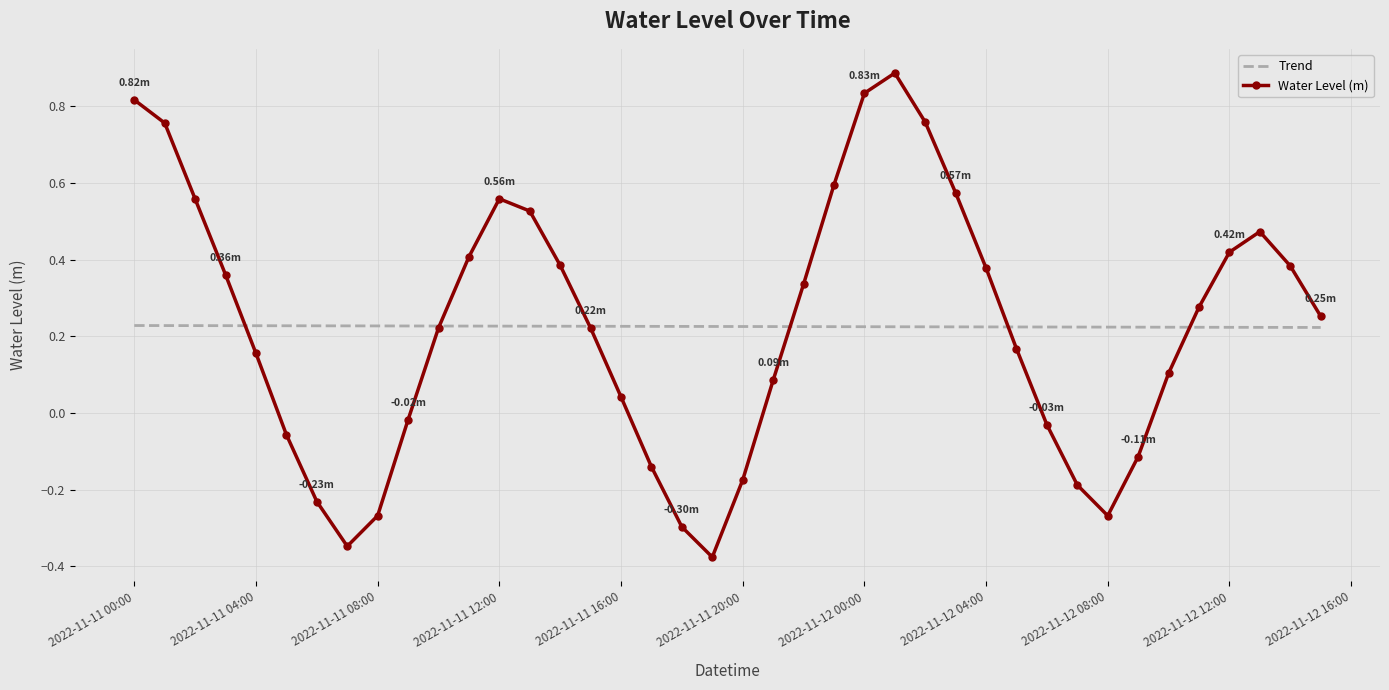

List the series in order of their peak value, lowest first.

Trend, Water Level (m)